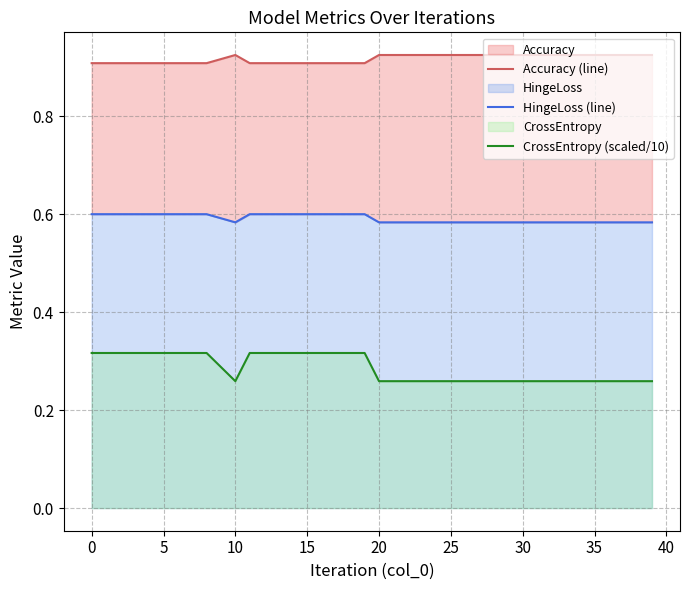

What is the minimum value for CrossEntropy (scaled/10)?

0.3